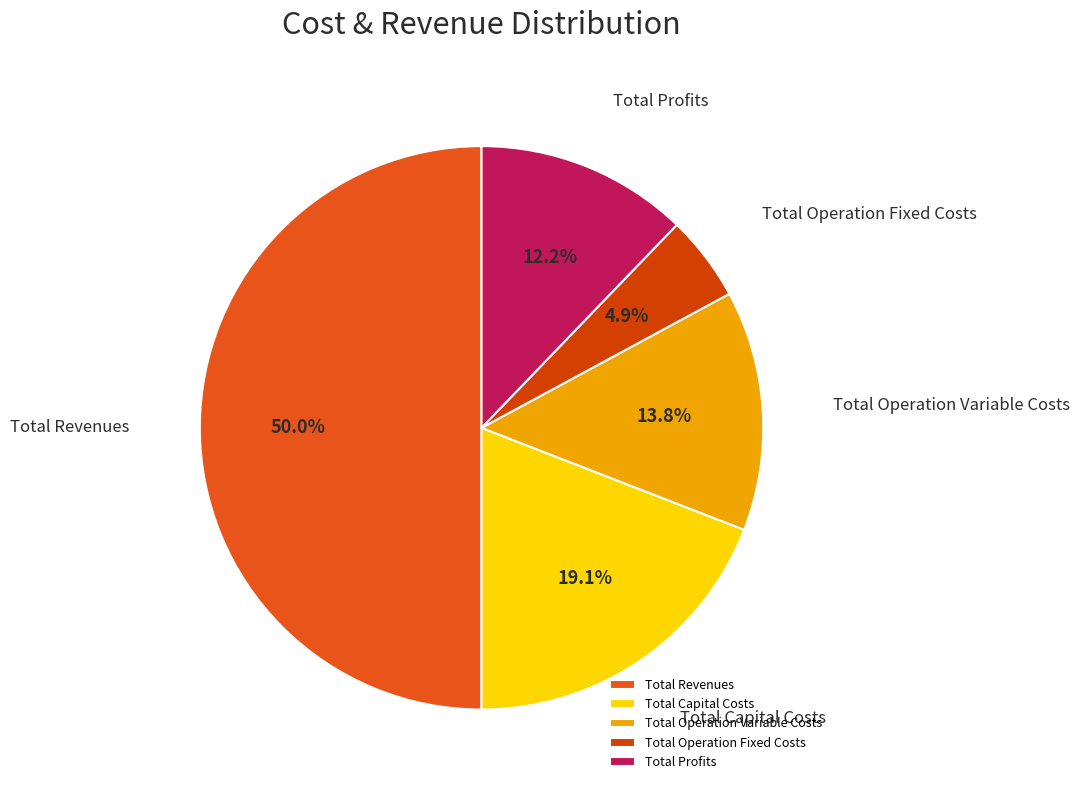

What is the total percentage of Total Profits and Total Operation Fixed Costs?

17.1%